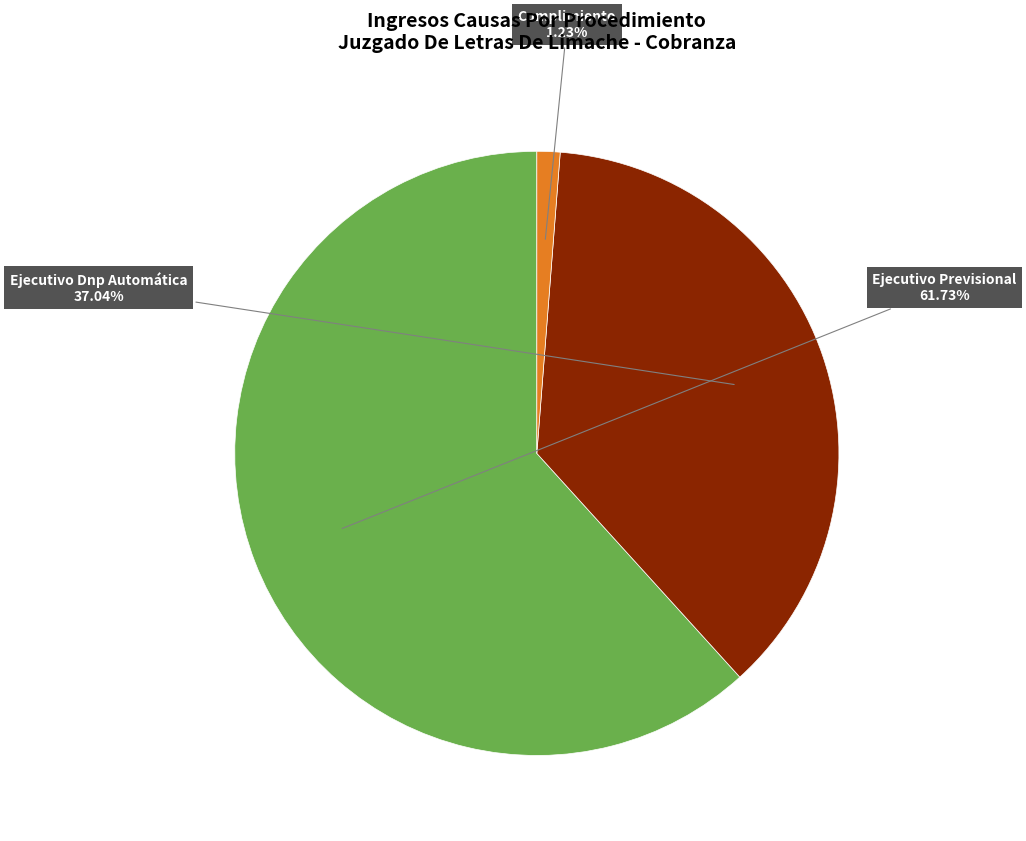

Does any single category account for the majority?

Yes